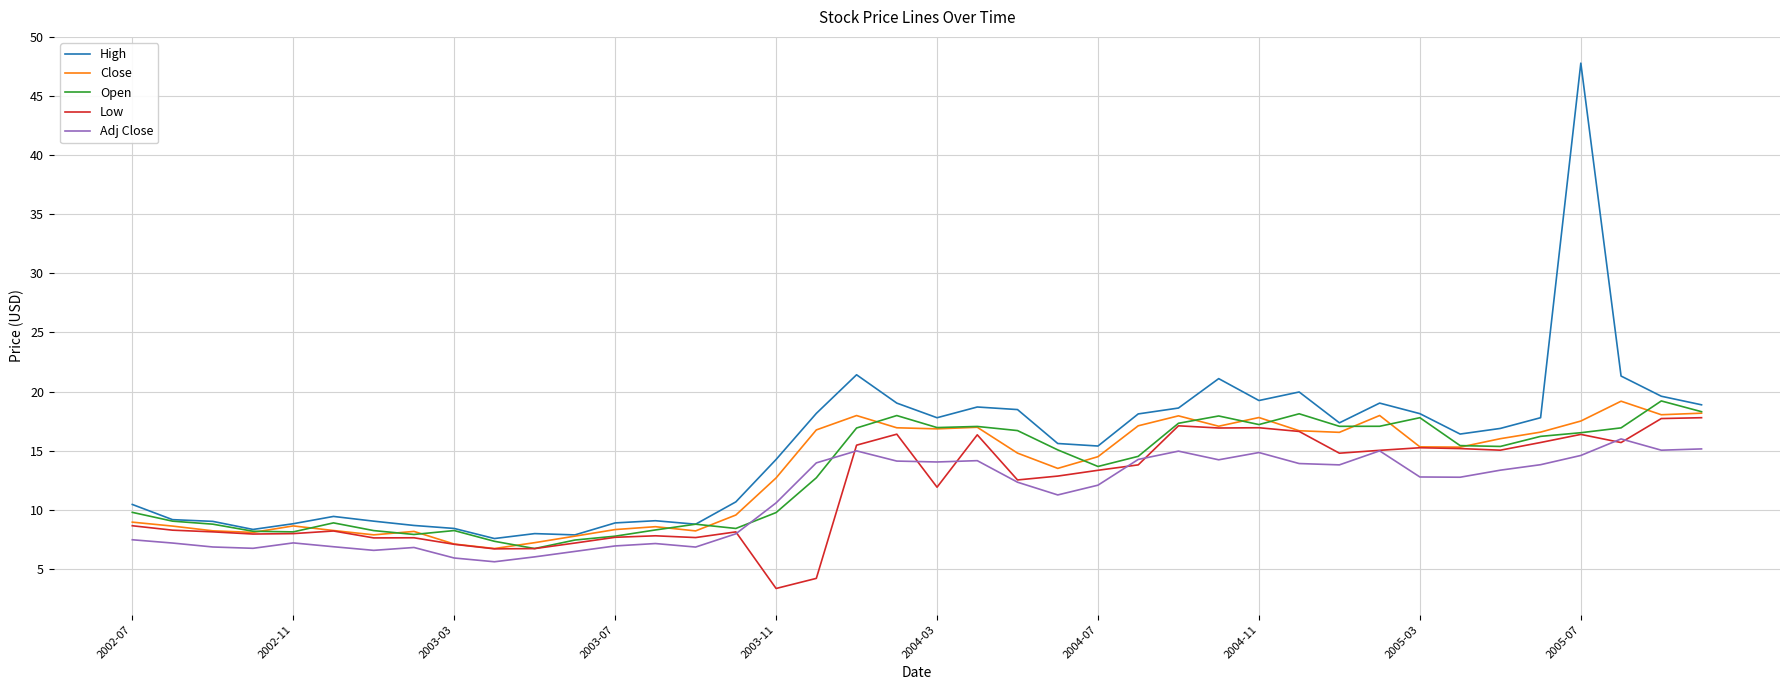

Which series has the largest range (max minus min)?

High